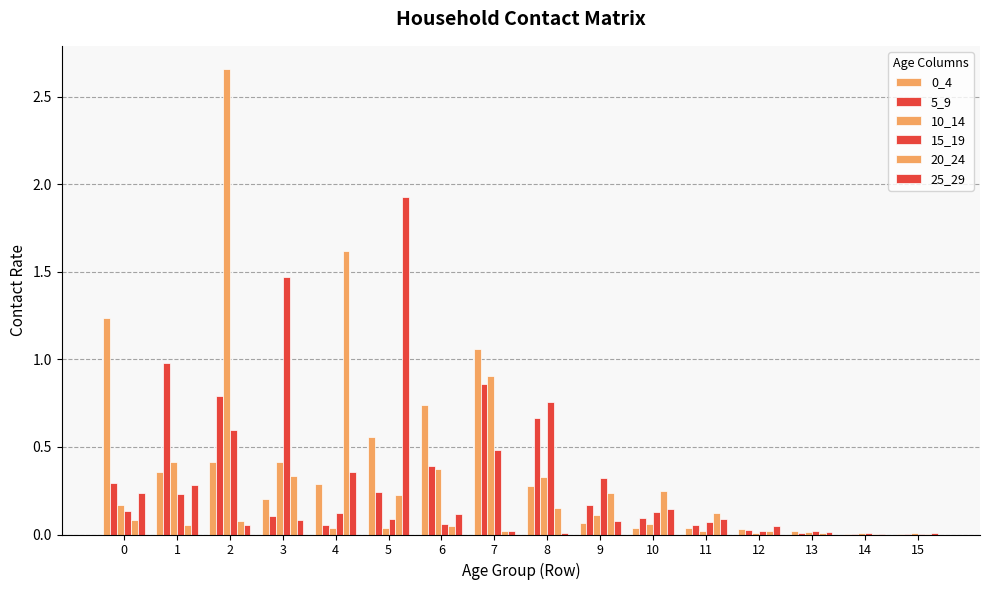

How many distinct data groups are displayed?

6